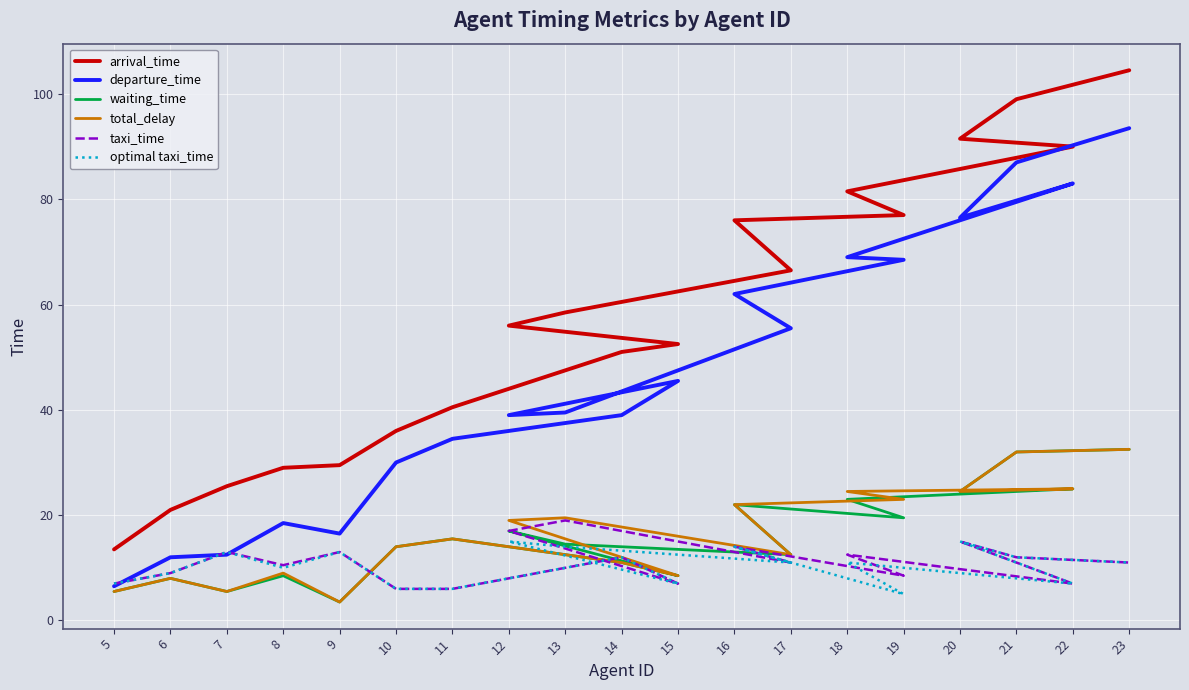

True or false: arrival_time and total_delay cross at least once.

False